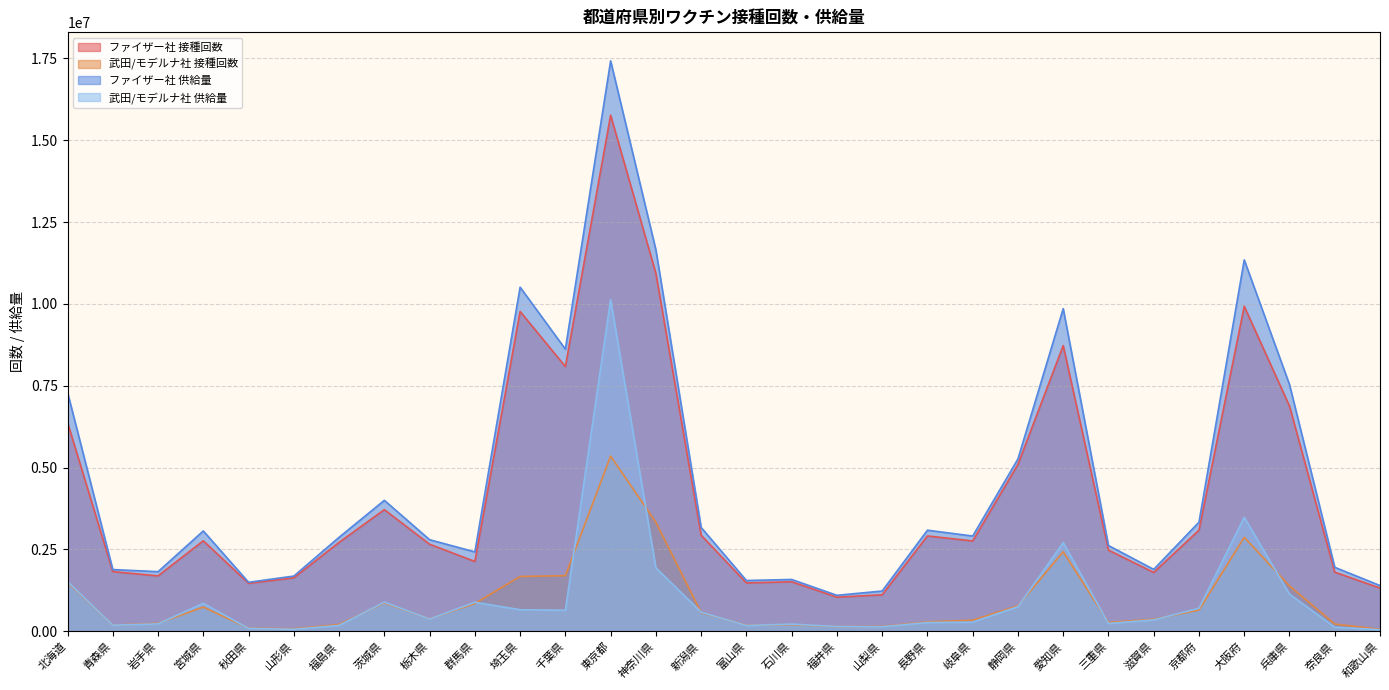

How many categories are shown in the chart?

30